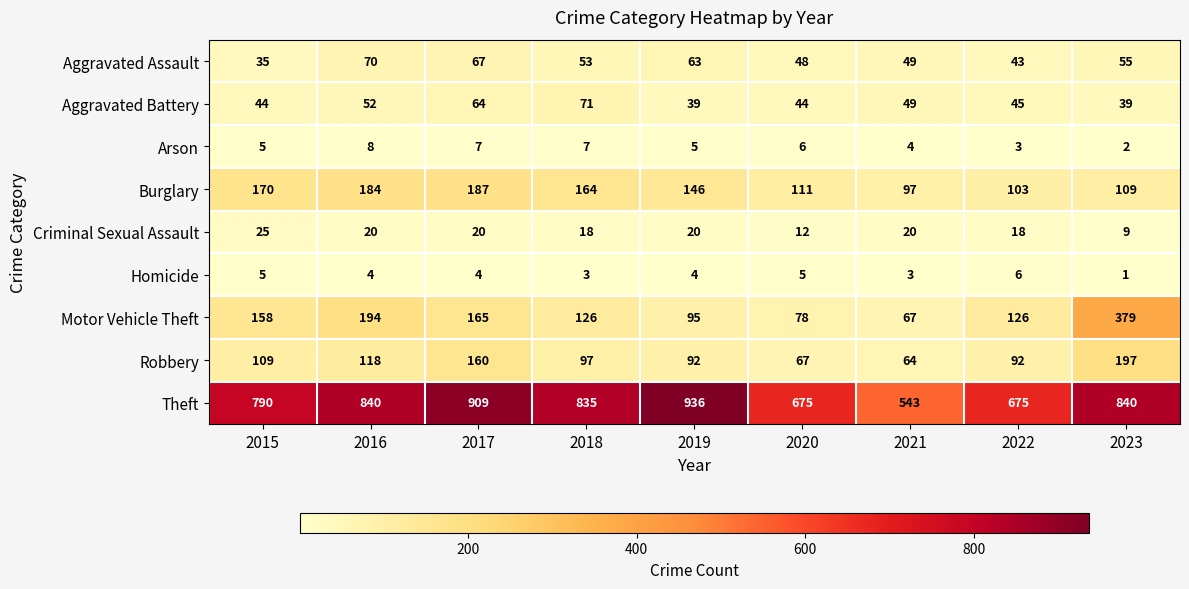

Between 2020 and 2023, which series saw the biggest shift?

Motor Vehicle Theft